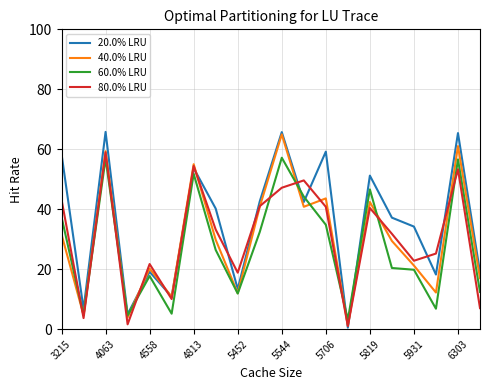

What are all the series names shown in the legend?

20.0% LRU, 40.0% LRU, 60.0% LRU, 80.0% LRU